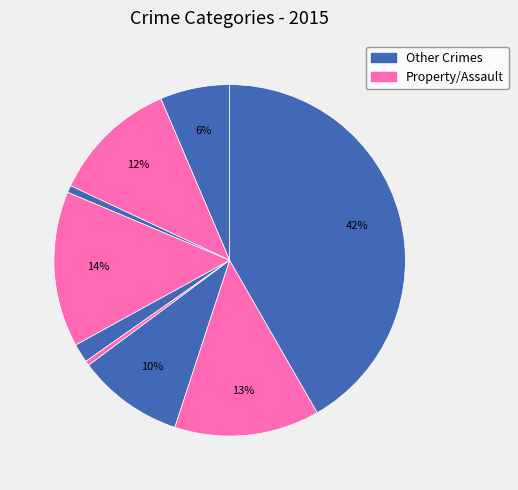

To the nearest percent, what is the average slice percentage?

11%